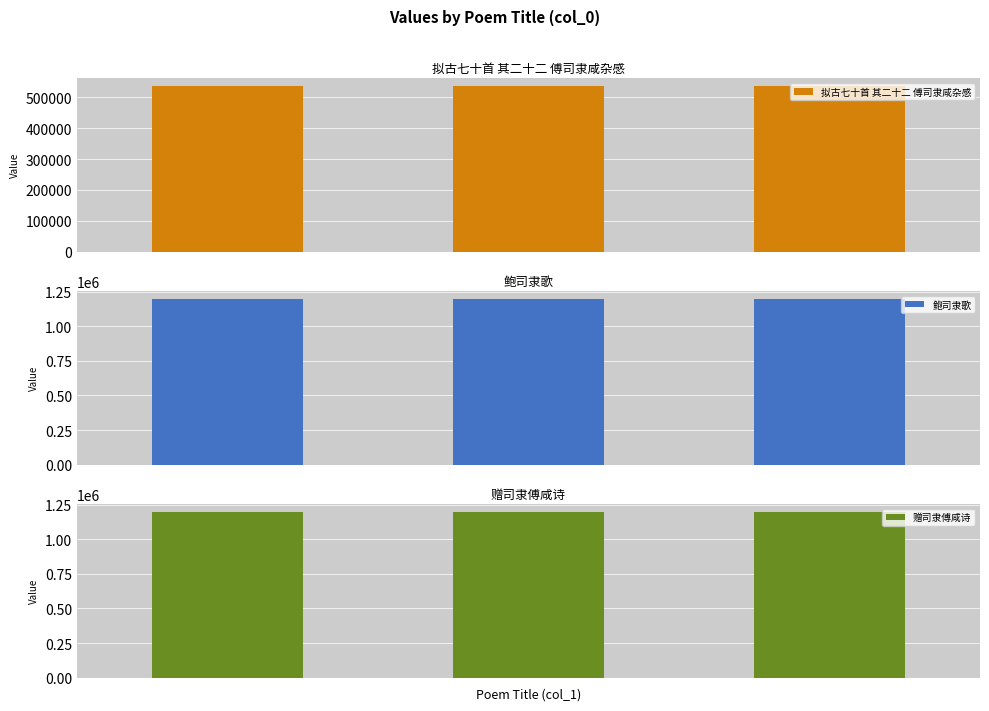

Which series has the largest total across all categories?

赠司隶傅咸诗